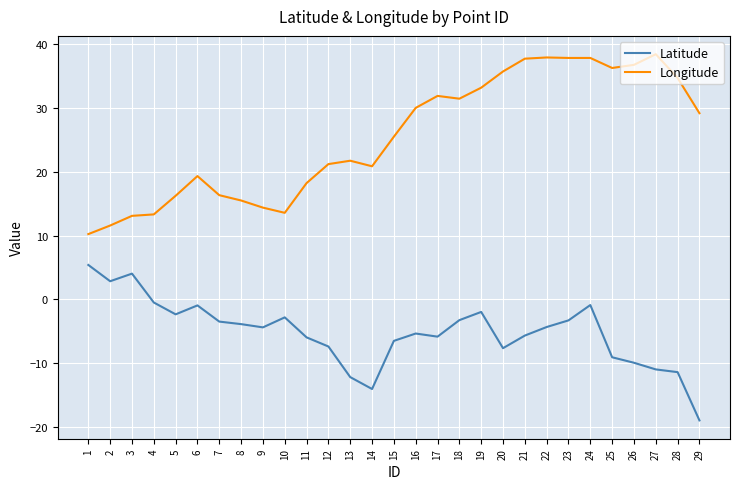

What is the difference between the maximum and minimum values in the Latitude series?

24.4